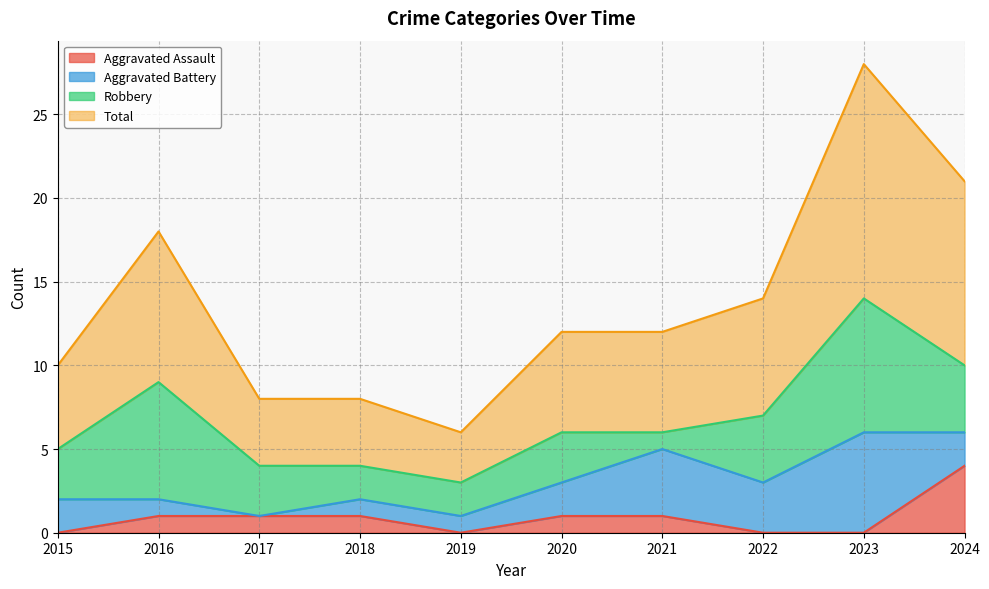

What are all the series names shown in the legend?

Aggravated Assault, Aggravated Battery, Robbery, Total